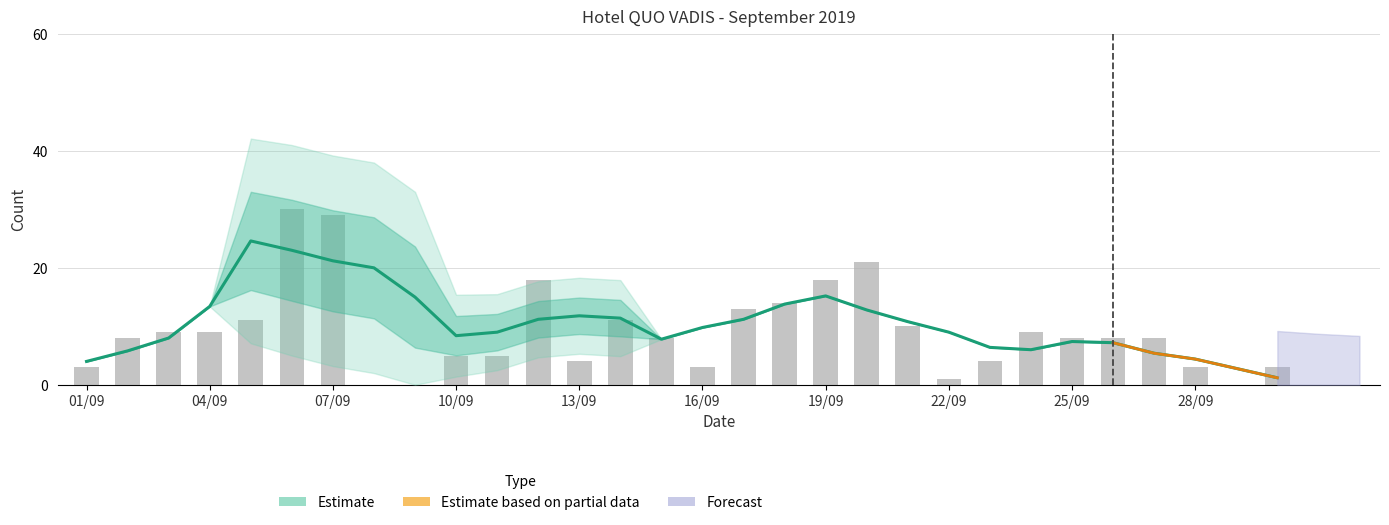

What is the value of the Estimate bar at the 5th from the left?

24.6